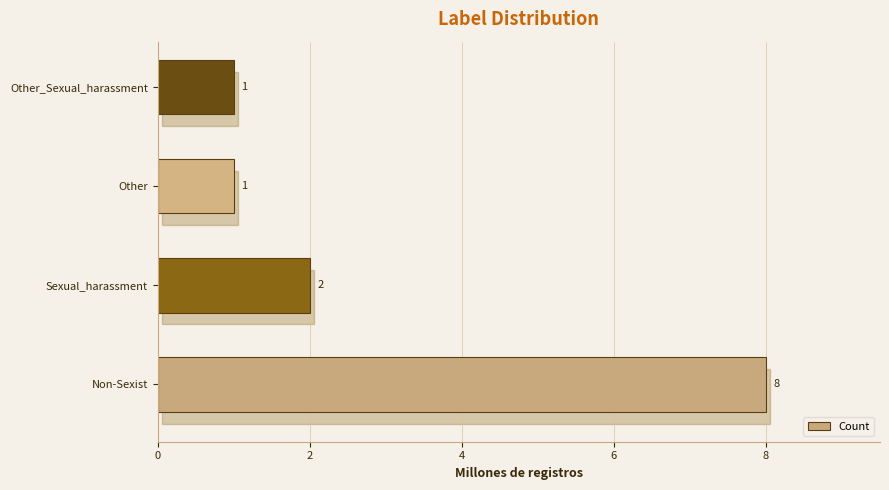

Which category has the highest value across all series?

Non-Sexist